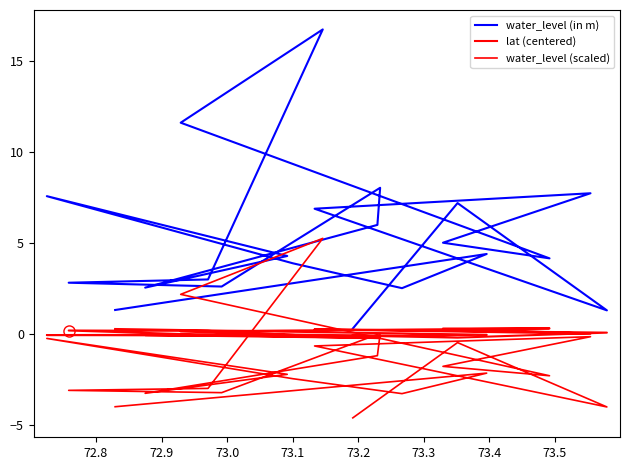

True or false: water_level (scaled) and lat (centered) intersect in this chart.

True